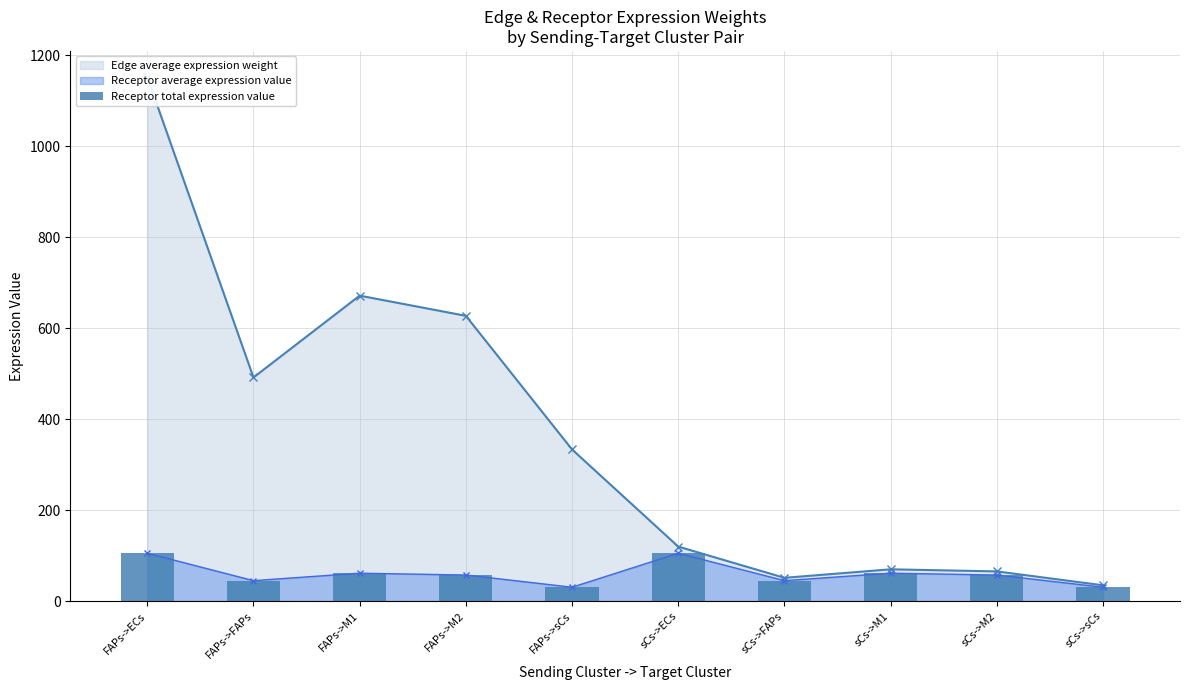

Is it true that the value at FAPs->sCs is 30.4?

True